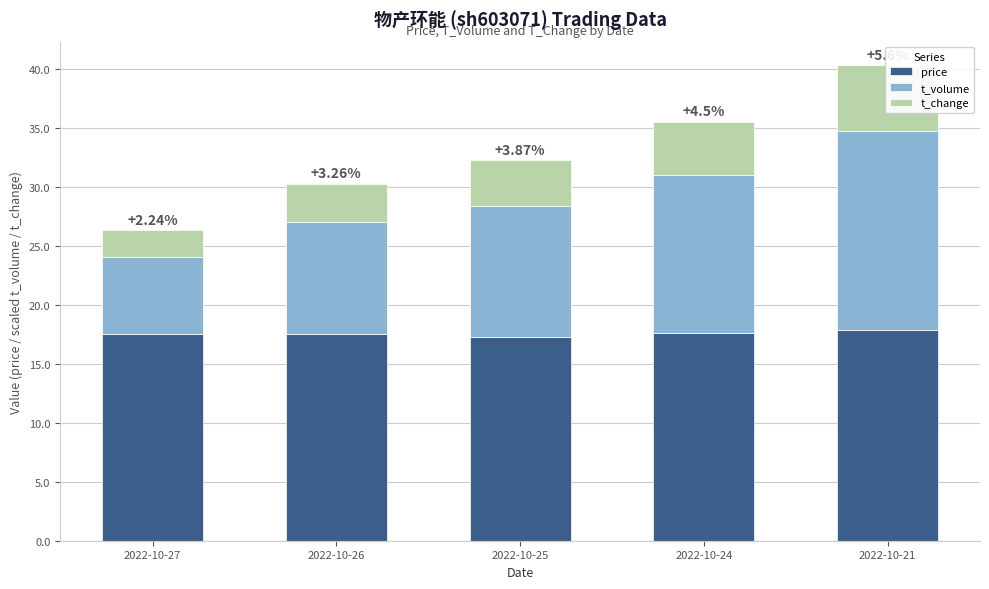

At which category does the chart reach its peak across all series?

2022-10-21